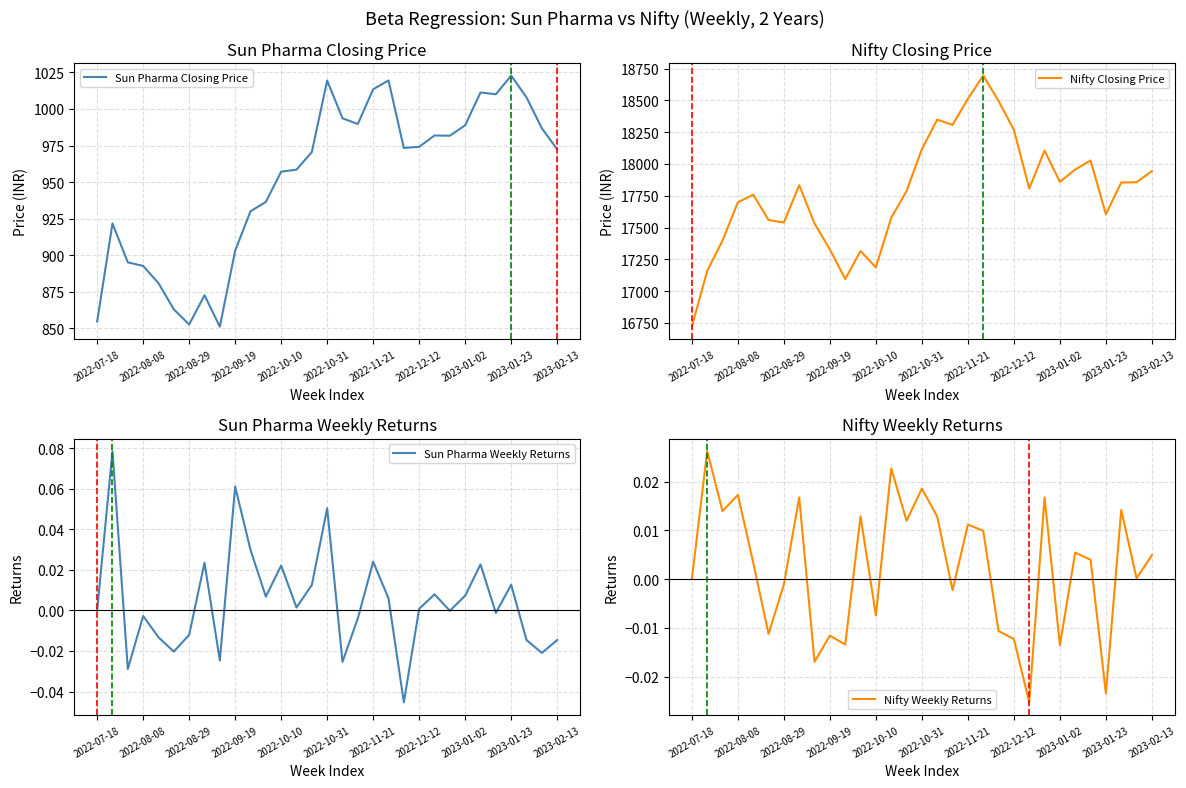

Between 28 and 30, which series saw the biggest shift?

Nifty Closing Price